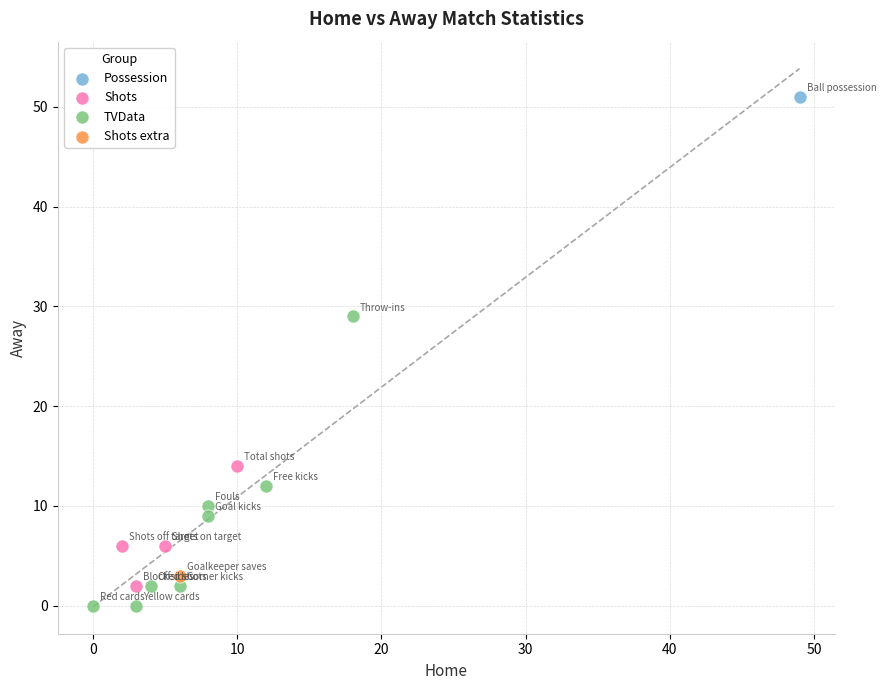

What are all the series names shown in the legend?

Possession, Shots, TVData, Shots extra